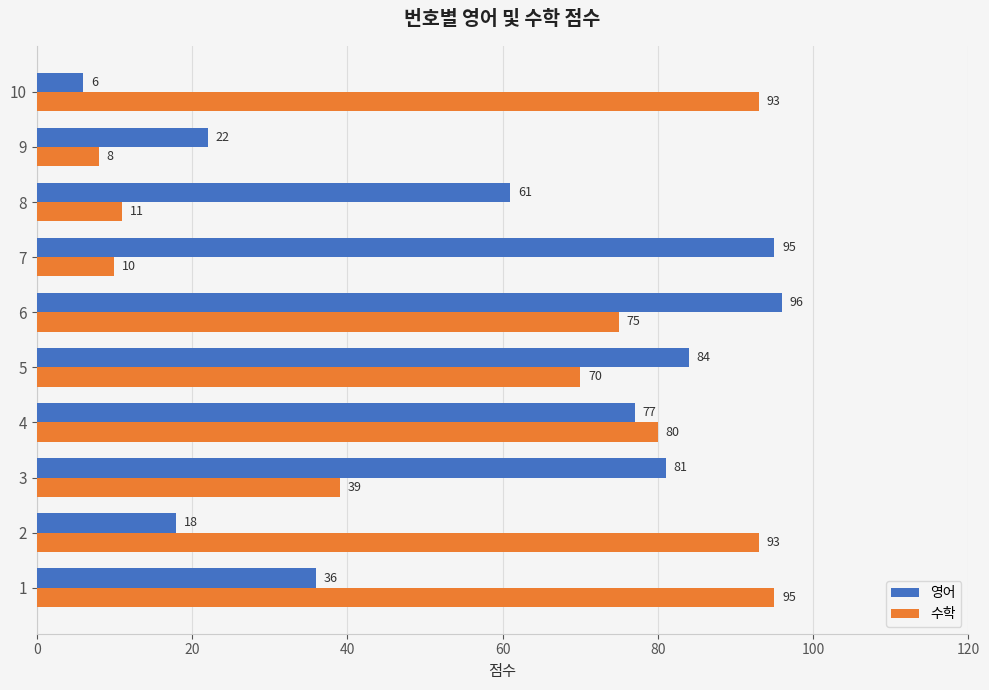

The 영어 series shows 95 at 7. True or false?

True